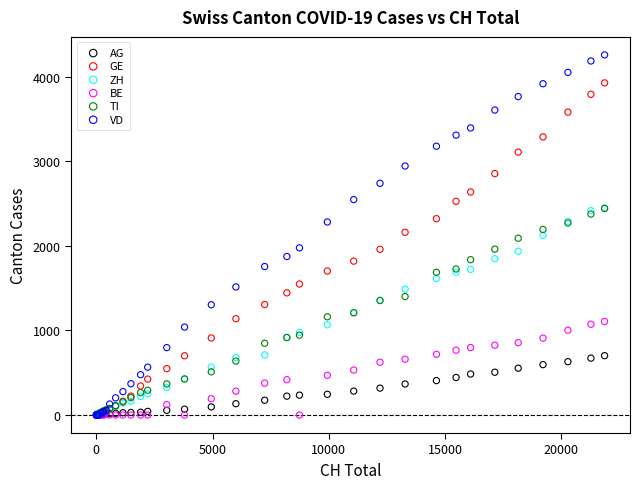

What are all the series names shown in the legend?

AG, GE, ZH, BE, TI, VD